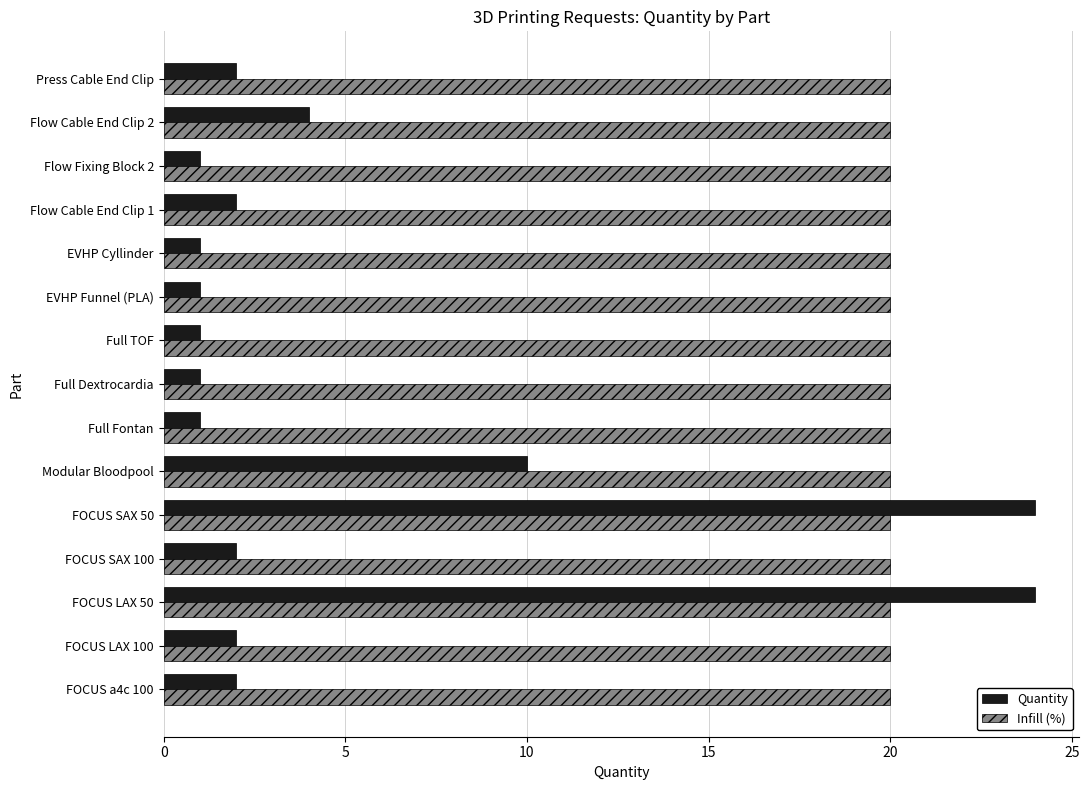

The Quantity series shows 2 at Full Dextrocardia. True or false?

False